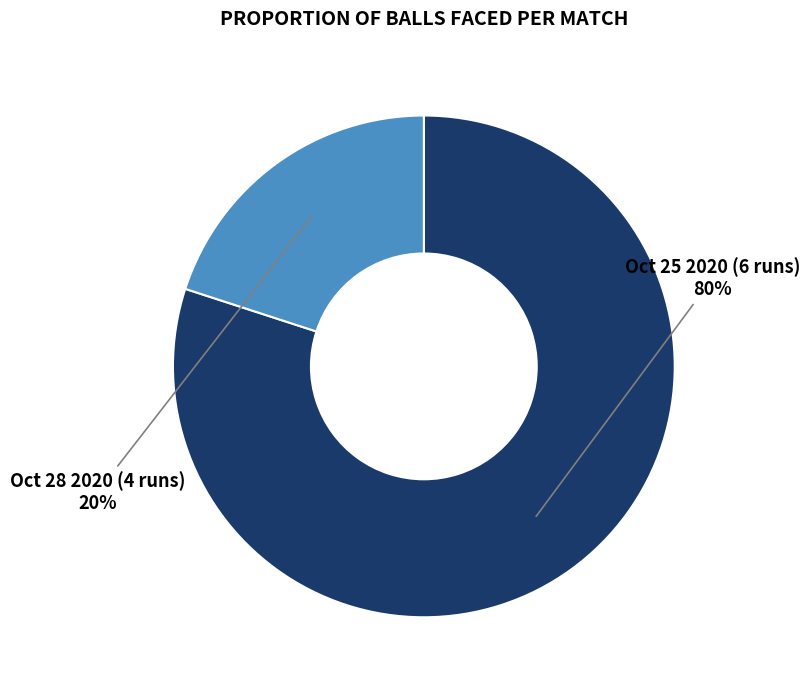

What percentage is NOT represented by Oct 25 2020 (6 runs)?

20.0%